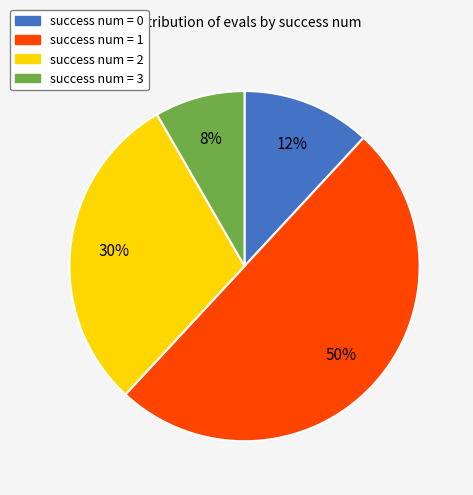

Which category has the biggest portion of the pie?

success num = 1